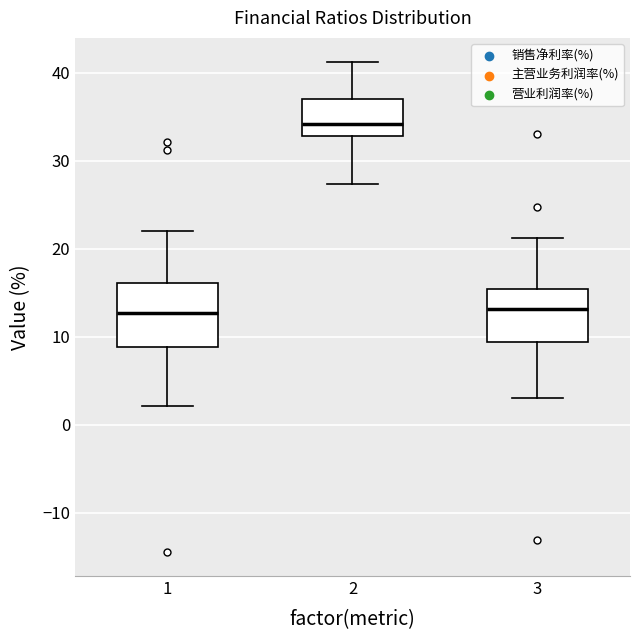

Reading left to right, transcribe this box plot: for each box, give where its median line is, the range the box spans, and where its two whiskers end, as read against the y-axis. The values are not printed on the chart, so give them approximately, as read against the axis.

1: median 13, box 9 to 16, whiskers 2 to 22
2: median 34, box 33 to 37, whiskers 27 to 41
3: median 13, box 9 to 15, whiskers 3 to 21